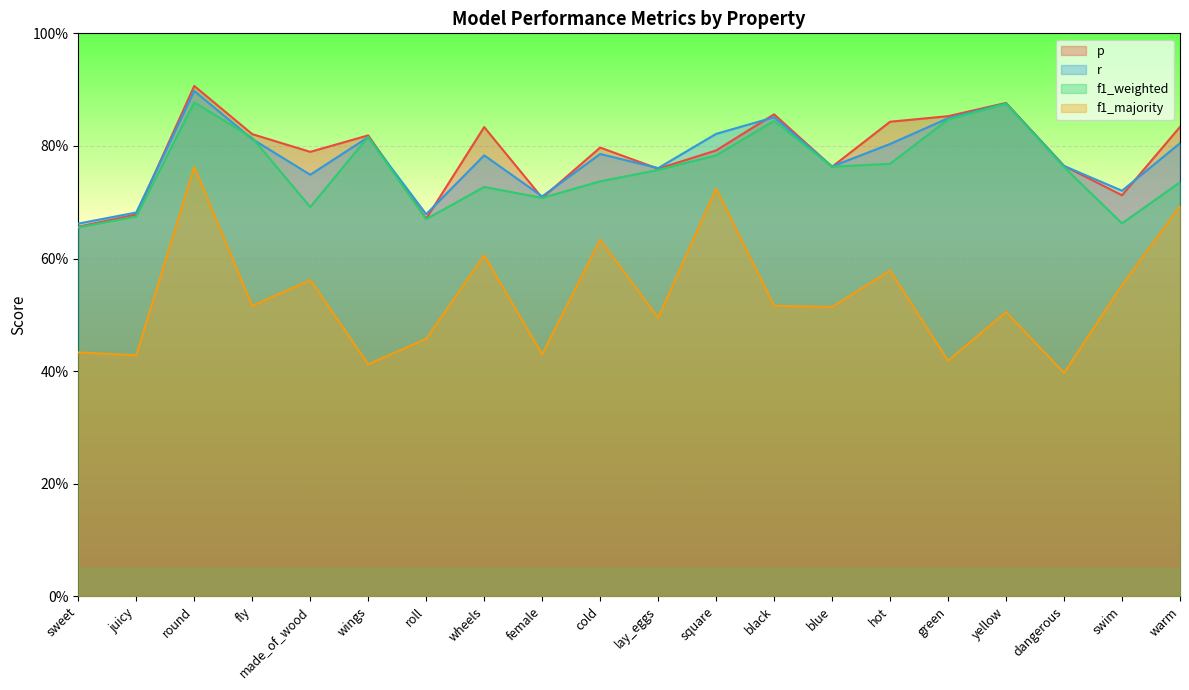

What are all the series names shown in the legend?

p, r, f1_weighted, f1_majority